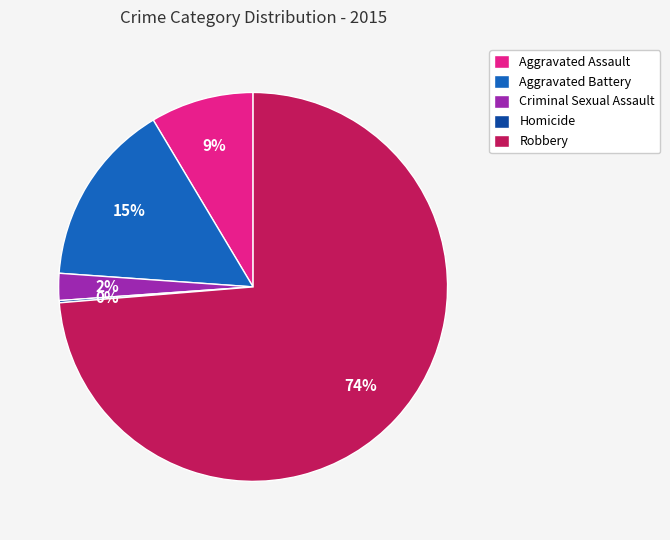

Is the sum of Aggravated Assault and Robbery greater than half?

Yes